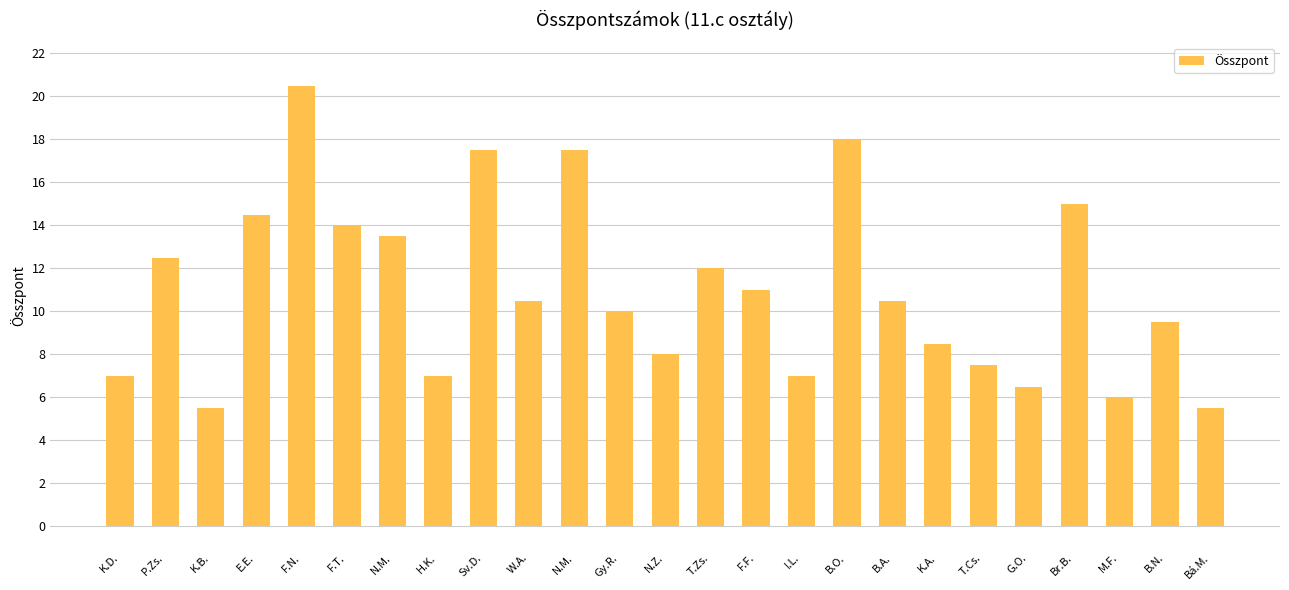

How many bars are there in total?

25